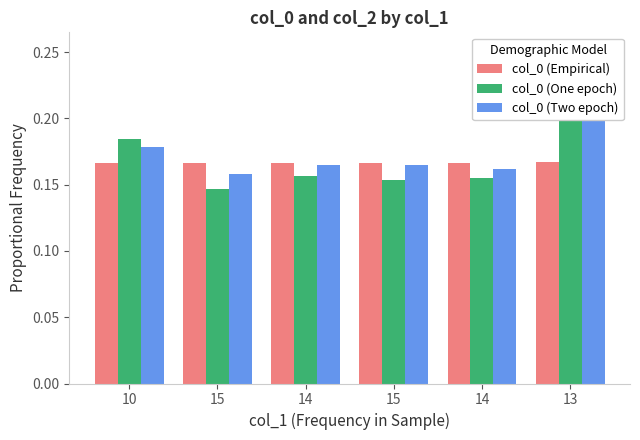

List the series in order of their peak value, highest first.

col_0 (Two epoch), col_0 (One epoch), col_0 (Empirical)